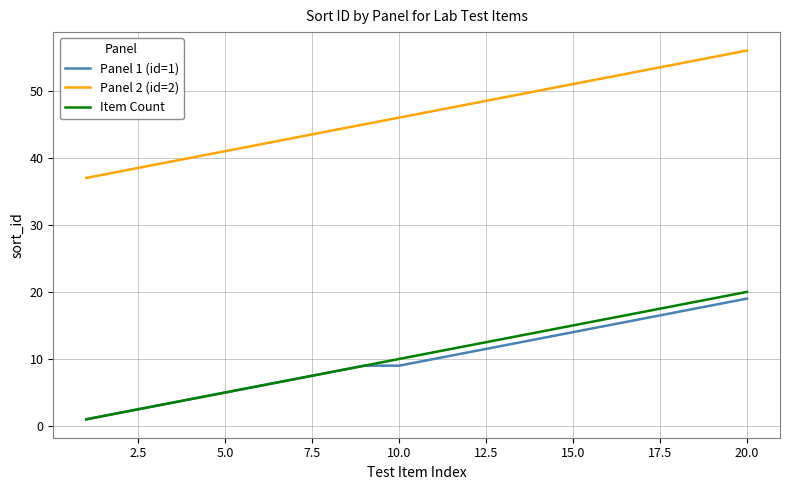

What is the lowest value of the Panel 1 (id=1) series?

1